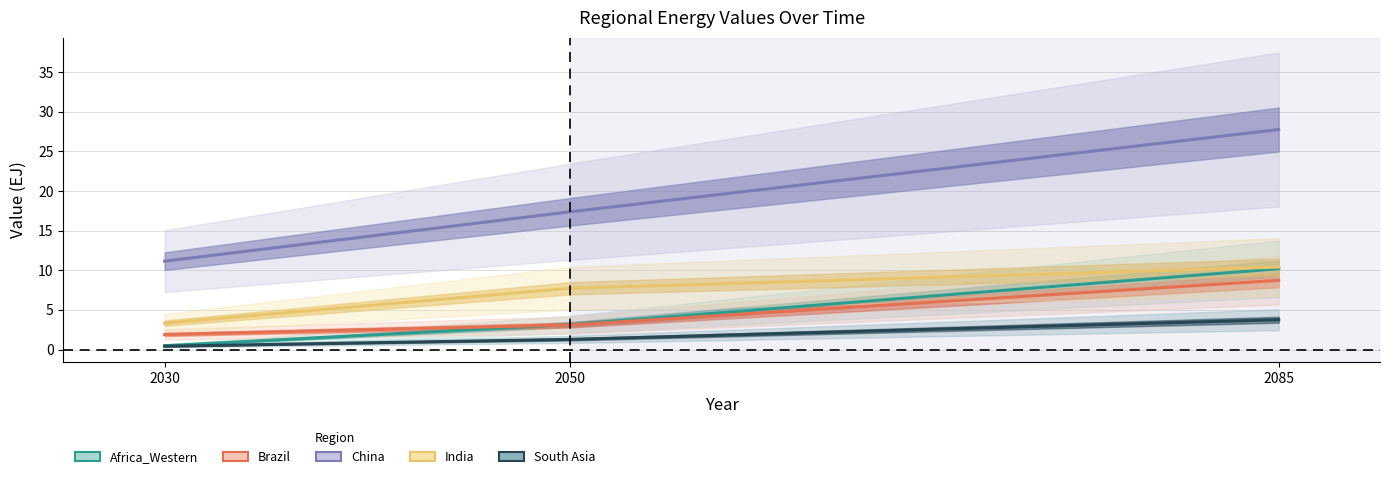

What is the highest value of the Brazil series?

8.7